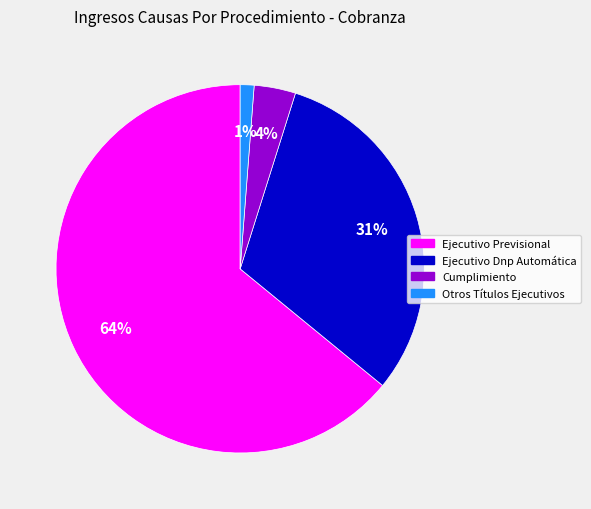

True or false: Ejecutivo Dnp Automática accounts for 31% of the total.

True